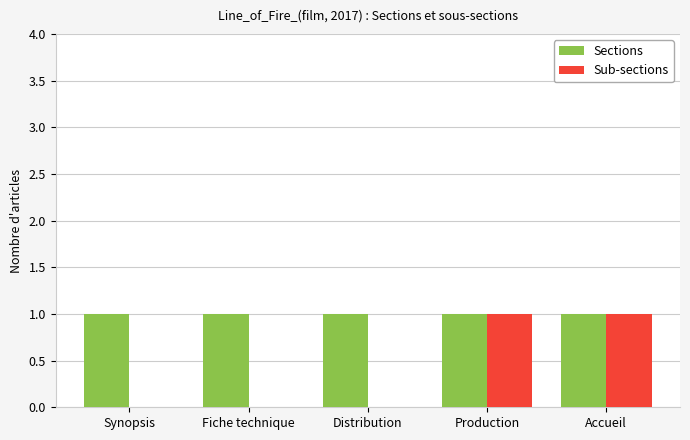

What is the total value across all series at Distribution?

1